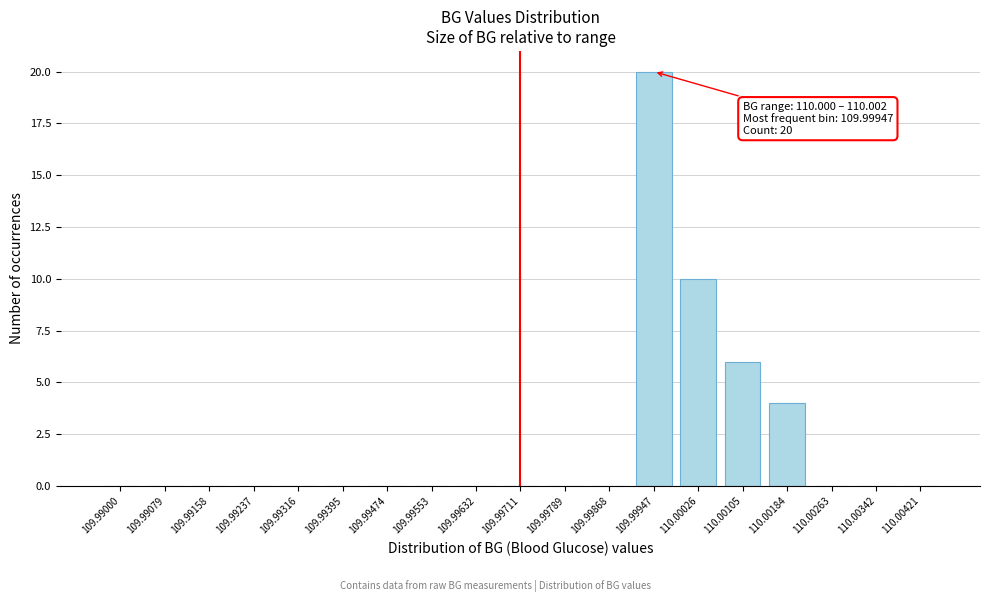

Reading right to left, transcribe all the data shown in this chart.

110.00421=0	110.00342=0	110.00263=0	110.00184=4	110.00105=6	110.00026=10	109.99947=20	109.99868=0	109.99789=0	109.99711=0	109.99632=0	109.99553=0	109.99474=0	109.99395=0	109.99316=0	109.99237=0	109.99158=0	109.99079=0	109.99000=0